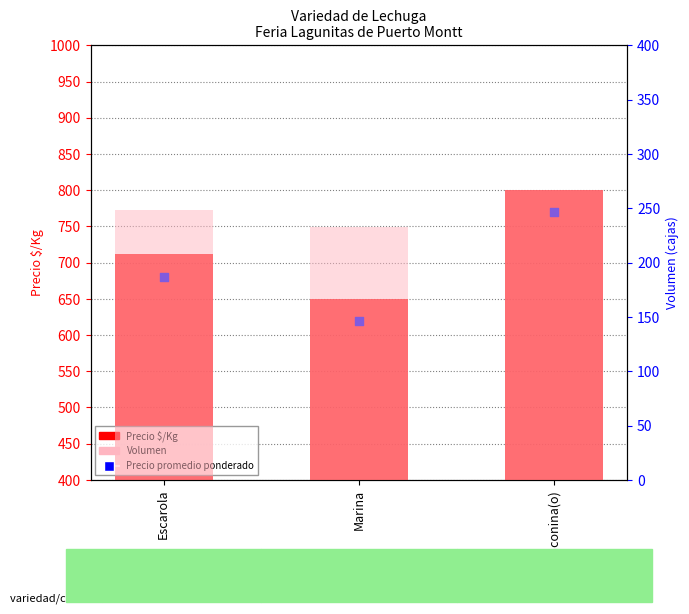

At how many categories does at least one series exceed 656?

2